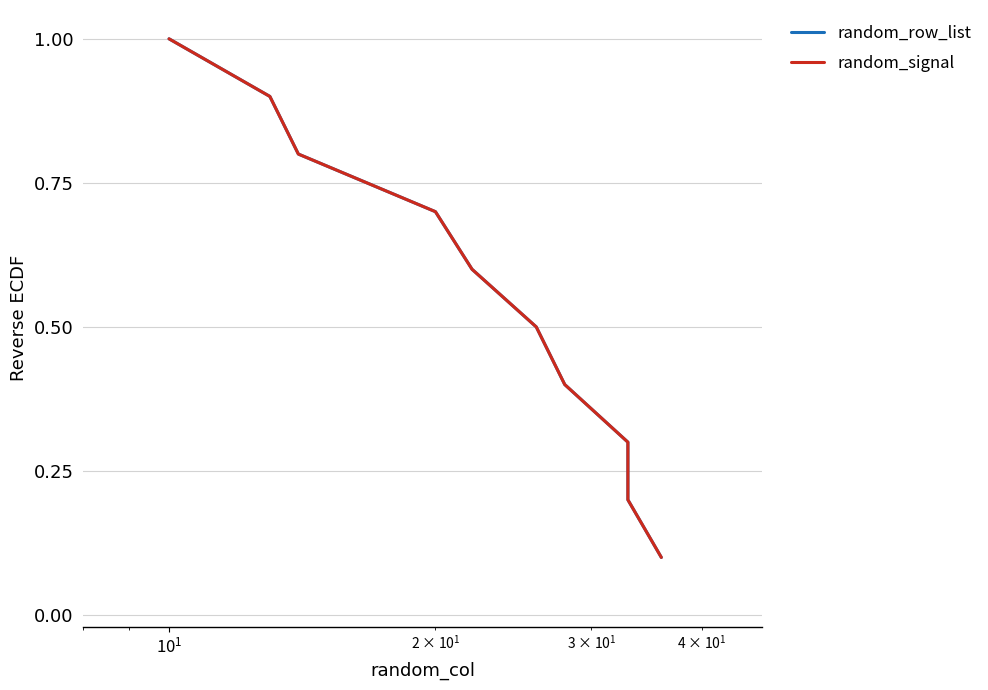

True or false: random_row_list has more than 2 points higher than both neighbors.

False